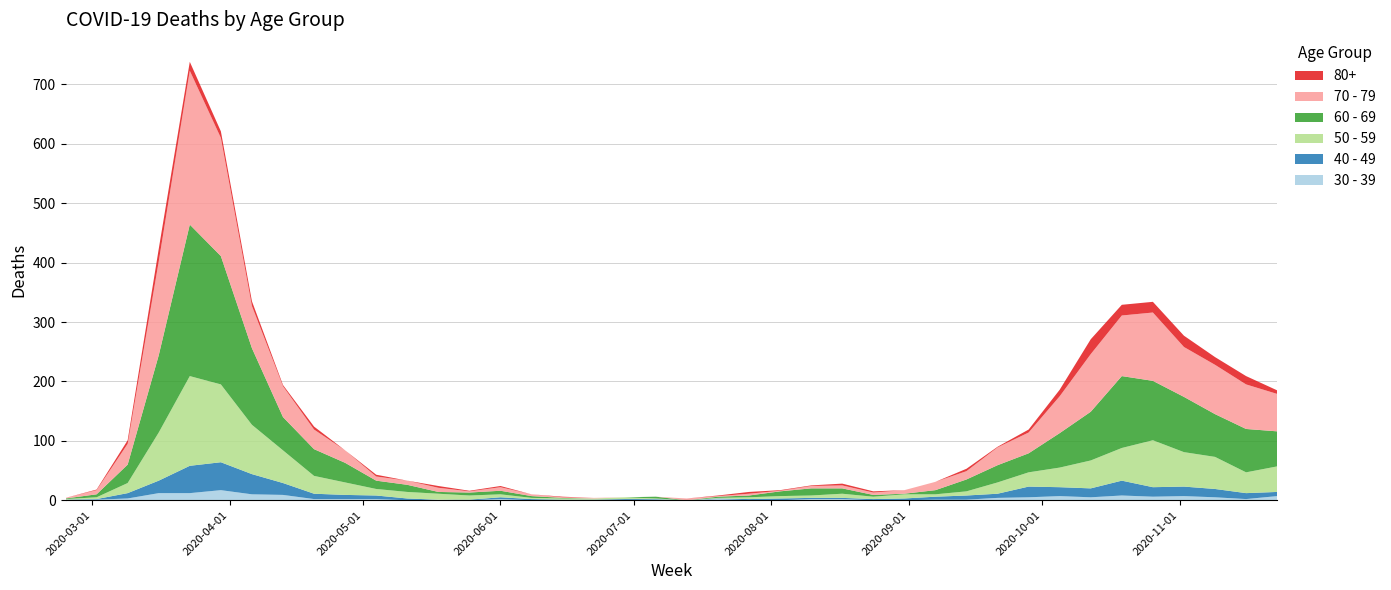

Reading left to right, what are all the values shown in this chart?

30 - 39: 2020-02-24=0	2020-03-02=1	2020-03-09=3	2020-03-16=12	2020-03-23=12	2020-03-30=17	2020-04-06=10	2020-04-13=9	2020-04-20=2	2020-04-27=2	2020-05-04=2	2020-05-11=0	2020-05-18=1	2020-05-25=0	2020-06-01=2	2020-06-08=0	2020-06-15=0	2020-06-22=0	2020-06-29=0	2020-07-06=1	2020-07-13=0	2020-07-20=2	2020-07-27=0	2020-08-03=0	2020-08-10=2	2020-08-17=2	2020-08-24=0	2020-08-31=0	2020-09-07=1	2020-09-14=1	2020-09-21=4	2020-09-28=5	2020-10-05=7	2020-10-12=5	2020-10-19=8	2020-10-26=6	2020-11-02=7	2020-11-09=5	2020-11-16=2	2020-11-23=7
40 - 49: 2020-02-24=1	2020-03-02=1	2020-03-09=9	2020-03-16=21	2020-03-23=46	2020-03-30=47	2020-04-06=34	2020-04-13=20	2020-04-20=9	2020-04-27=7	2020-05-04=6	2020-05-11=3	2020-05-18=0	2020-05-25=1	2020-06-01=3	2020-06-08=2	2020-06-15=1	2020-06-22=1	2020-06-29=2	2020-07-06=1	2020-07-13=0	2020-07-20=1	2020-07-27=2	2020-08-03=3	2020-08-10=2	2020-08-17=2	2020-08-24=2	2020-08-31=3	2020-09-07=5	2020-09-14=7	2020-09-21=7	2020-09-28=18	2020-10-05=15	2020-10-12=15	2020-10-19=25	2020-10-26=16	2020-11-02=16	2020-11-09=14	2020-11-16=10	2020-11-23=7
50 - 59: 2020-02-24=1	2020-03-02=3	2020-03-09=17	2020-03-16=81	2020-03-23=151	2020-03-30=131	2020-04-06=83	2020-04-13=55	2020-04-20=30	2020-04-27=21	2020-05-04=11	2020-05-11=11	2020-05-18=10	2020-05-25=7	2020-06-01=5	2020-06-08=2	2020-06-15=2	2020-06-22=2	2020-06-29=3	2020-07-06=1	2020-07-13=0	2020-07-20=1	2020-07-27=3	2020-08-03=4	2020-08-10=4	2020-08-17=7	2020-08-24=4	2020-08-31=7	2020-09-07=4	2020-09-14=7	2020-09-21=19	2020-09-28=24	2020-10-05=33	2020-10-12=47	2020-10-19=55	2020-10-26=79	2020-11-02=58	2020-11-09=54	2020-11-16=35	2020-11-23=43
60 - 69: 2020-02-24=1	2020-03-02=5	2020-03-09=31	2020-03-16=130	2020-03-23=255	2020-03-30=216	2020-04-06=129	2020-04-13=56	2020-04-20=45	2020-04-27=33	2020-05-04=14	2020-05-11=12	2020-05-18=3	2020-05-25=5	2020-06-01=6	2020-06-08=3	2020-06-15=1	2020-06-22=0	2020-06-29=0	2020-07-06=3	2020-07-13=0	2020-07-20=2	2020-07-27=3	2020-08-03=8	2020-08-10=12	2020-08-17=9	2020-08-24=3	2020-08-31=1	2020-09-07=7	2020-09-14=20	2020-09-21=29	2020-09-28=32	2020-10-05=58	2020-10-12=82	2020-10-19=121	2020-10-26=100	2020-11-02=93	2020-11-09=72	2020-11-16=73	2020-11-23=59
70 - 79: 2020-02-24=1	2020-03-02=7	2020-03-09=35	2020-03-16=158	2020-03-23=259	2020-03-30=199	2020-04-06=71	2020-04-13=52	2020-04-20=33	2020-04-27=21	2020-05-04=7	2020-05-11=7	2020-05-18=7	2020-05-25=2	2020-06-01=6	2020-06-08=3	2020-06-15=1	2020-06-22=1	2020-06-29=0	2020-07-06=0	2020-07-13=3	2020-07-20=1	2020-07-27=3	2020-08-03=1	2020-08-10=4	2020-08-17=5	2020-08-24=4	2020-08-31=6	2020-09-07=14	2020-09-14=14	2020-09-21=30	2020-09-28=35	2020-10-05=62	2020-10-12=97	2020-10-19=102	2020-10-26=115	2020-11-02=84	2020-11-09=83	2020-11-16=75	2020-11-23=63
80+: 2020-02-24=0	2020-03-02=1	2020-03-09=6	2020-03-16=21	2020-03-23=15	2020-03-30=11	2020-04-06=8	2020-04-13=2	2020-04-20=5	2020-04-27=0	2020-05-04=3	2020-05-11=0	2020-05-18=3	2020-05-25=1	2020-06-01=2	2020-06-08=0	2020-06-15=1	2020-06-22=0	2020-06-29=0	2020-07-06=0	2020-07-13=0	2020-07-20=1	2020-07-27=3	2020-08-03=1	2020-08-10=1	2020-08-17=3	2020-08-24=2	2020-08-31=0	2020-09-07=0	2020-09-14=4	2020-09-21=1	2020-09-28=5	2020-10-05=11	2020-10-12=25	2020-10-19=18	2020-10-26=18	2020-11-02=19	2020-11-09=13	2020-11-16=14	2020-11-23=6